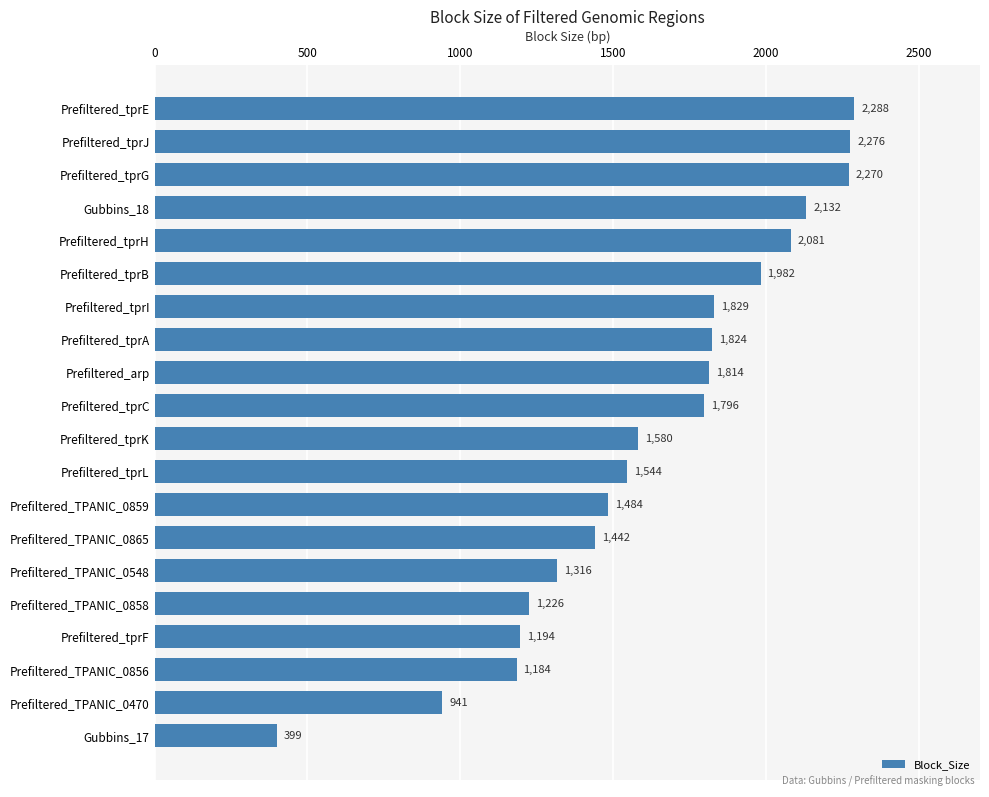

Approximately how many times larger is the value at Prefiltered_tprI compared to Prefiltered_tprG?

0.8